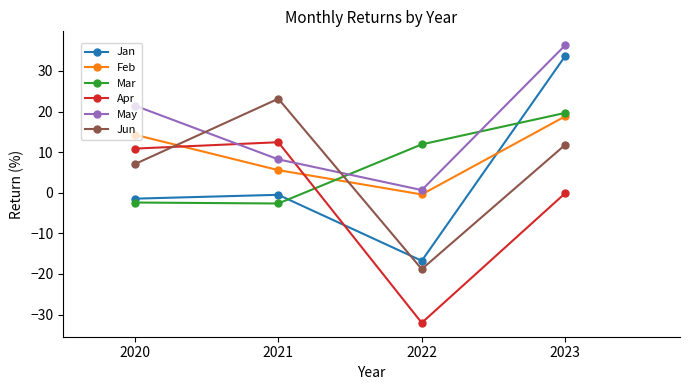

Where is the first local maximum for Jun?

2021